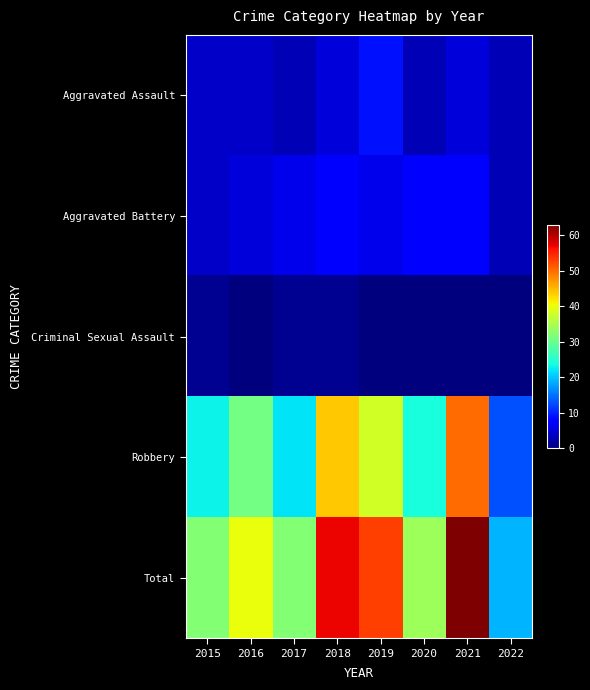

Which series has the widest spread of values?

Total